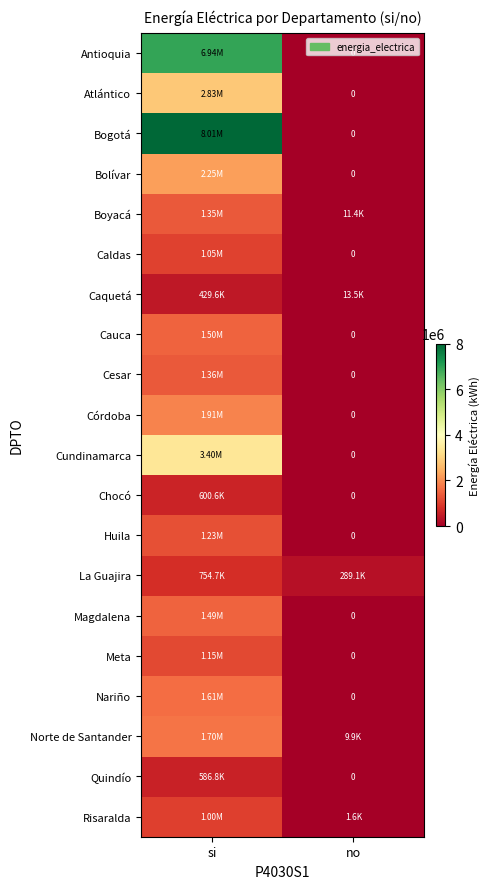

How many distinct data groups are displayed?

20